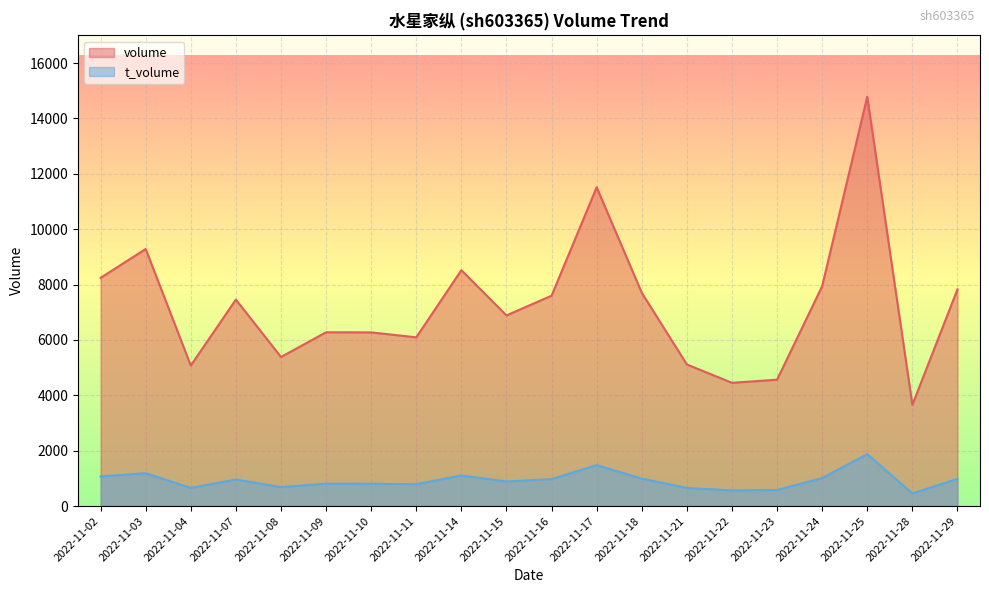

How many lines are shown in the chart?

2